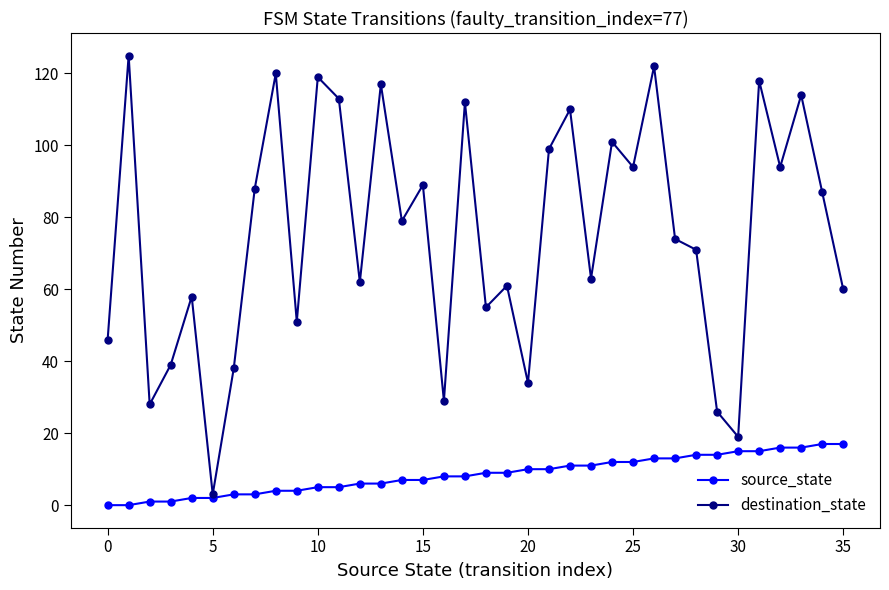

How many interior local peaks does the destination_state series have?

13